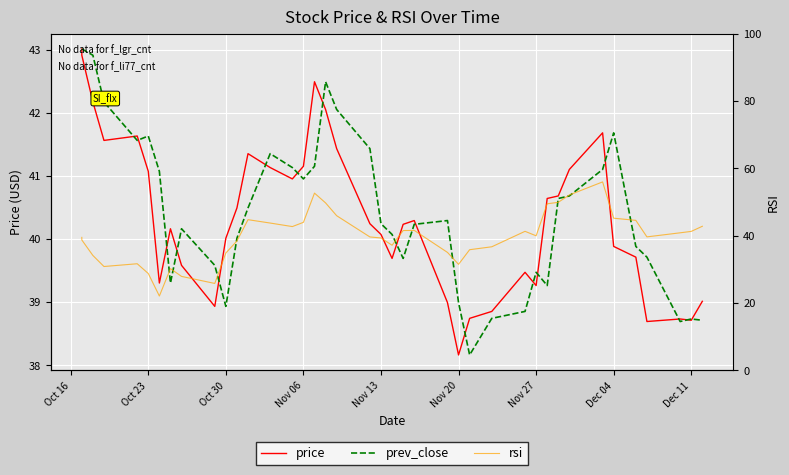

What is the label of the 37th point from the right?

Nov 06